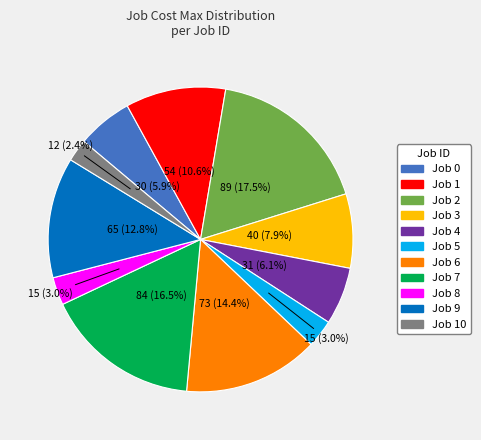

Is there any slice that represents more than half of the pie?

No